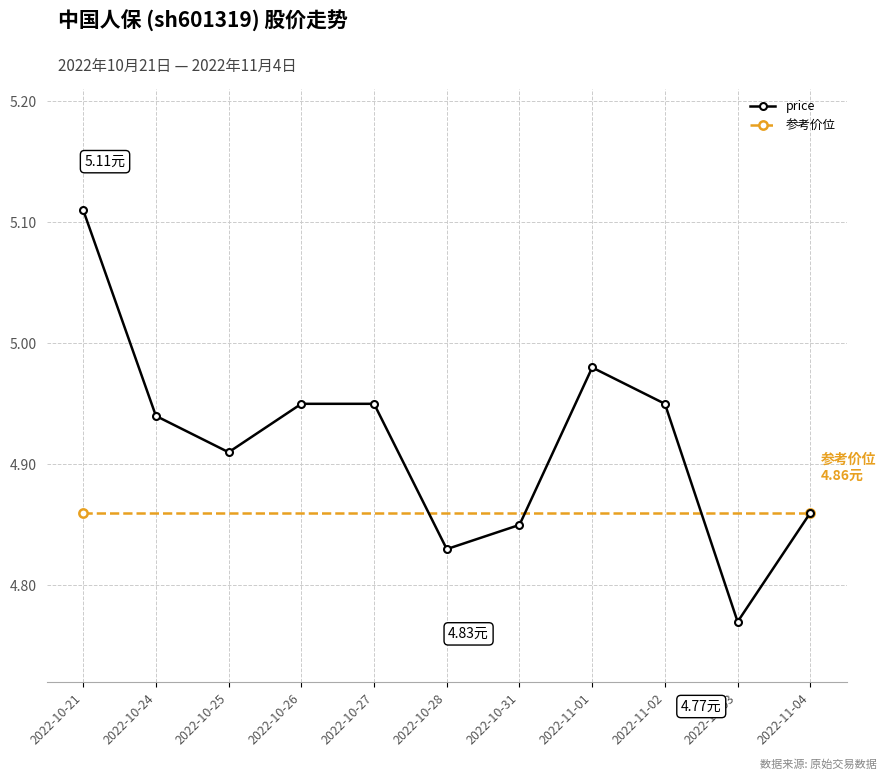

How many data points does each series have?

11